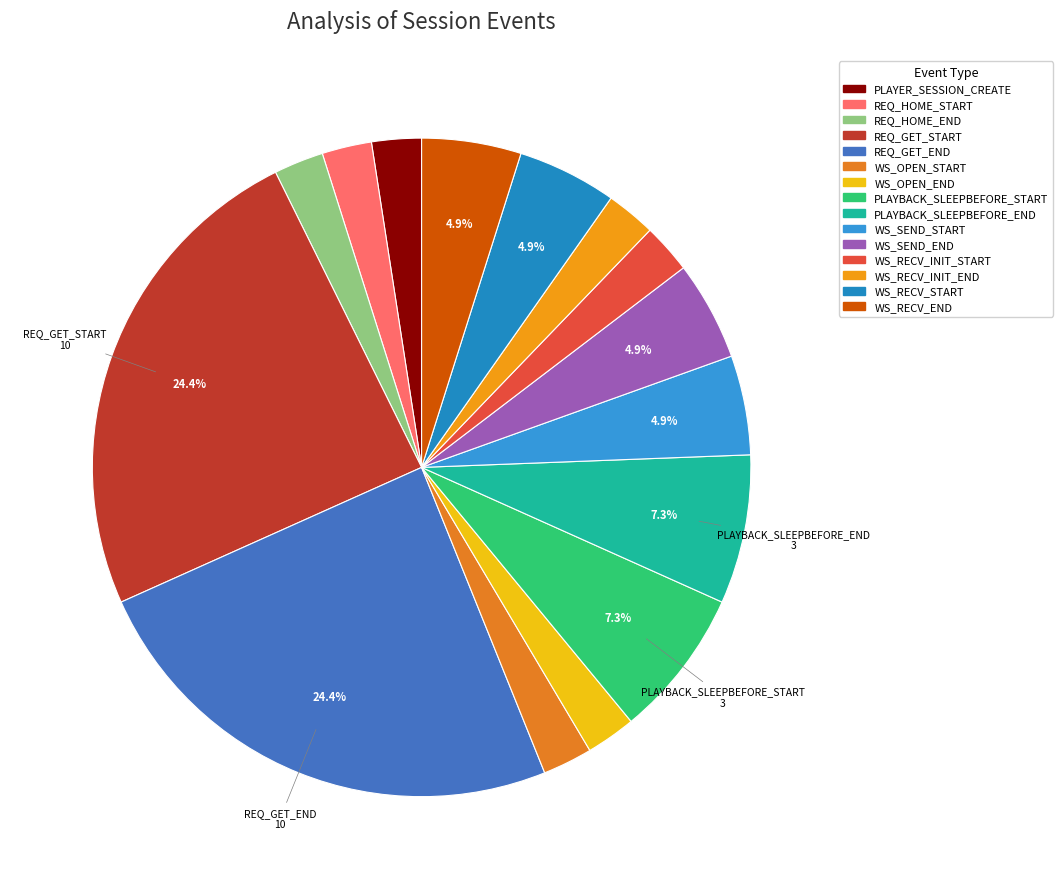

How much of the chart is everything except WS_SEND_END?

95.1%